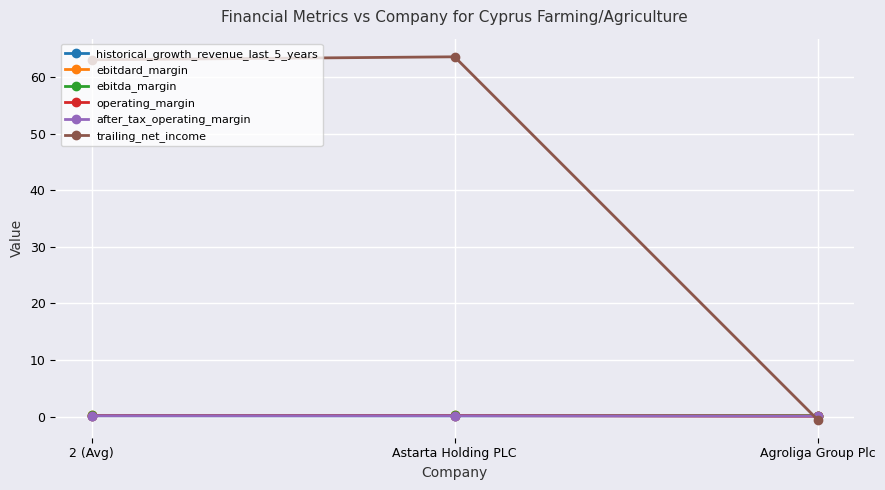

Does the chart have visible grid lines?

Yes